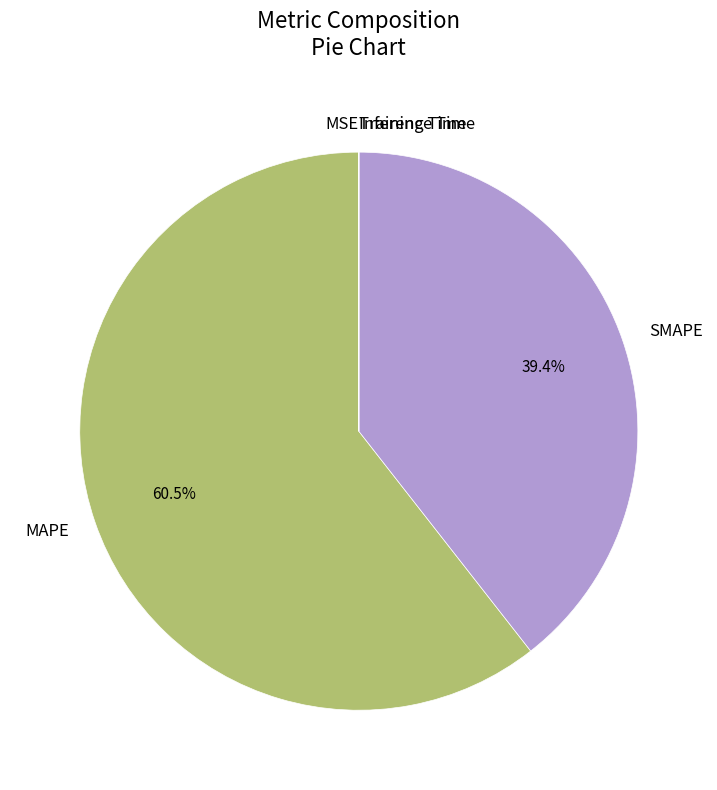

Is MAPE the majority of the pie?

Yes